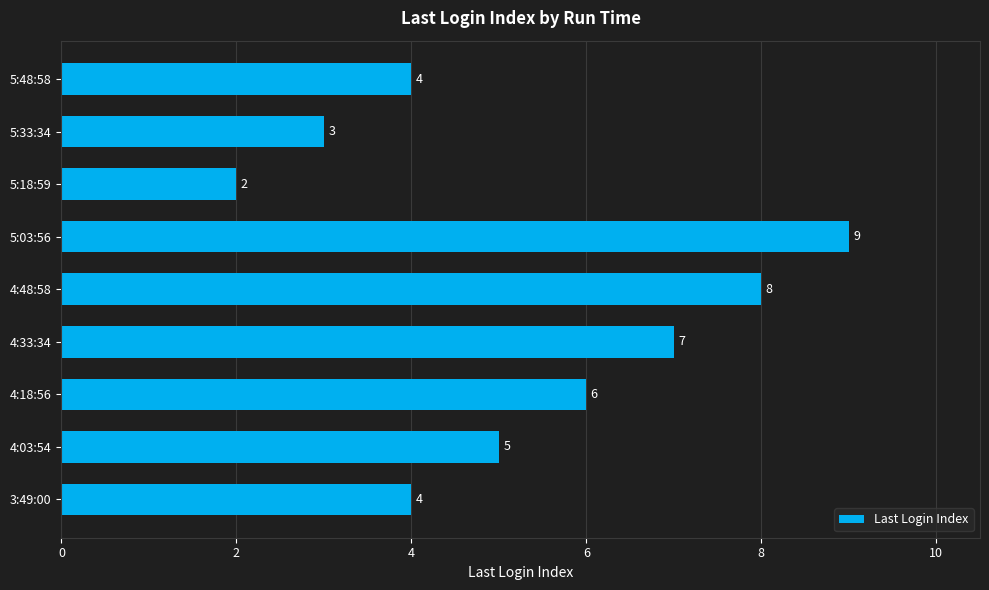

Between 5:03:56 and 3:49:00, which is larger?

5:03:56